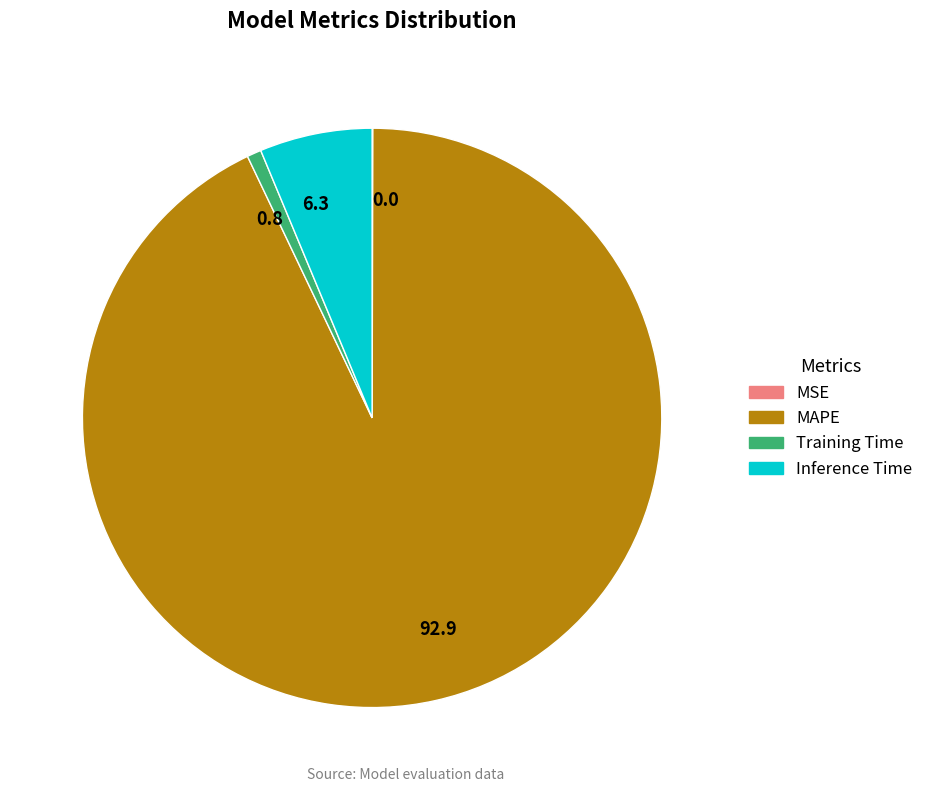

Which slice represents more than half of the pie?

MAPE